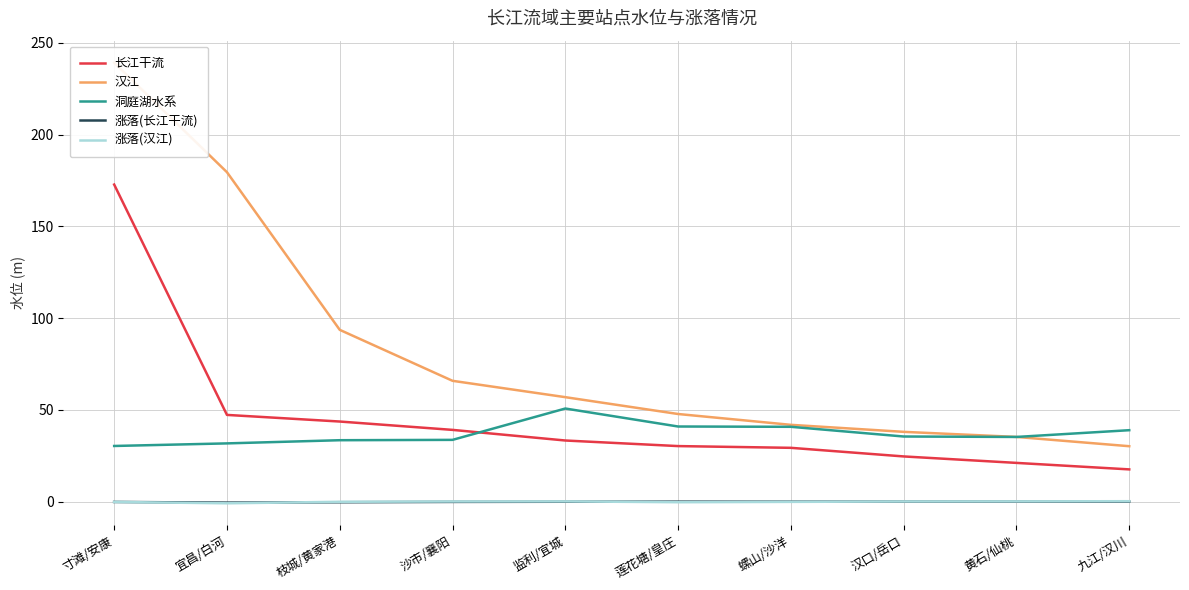

What is the label of the 6th point from the left?

莲花塘/皇庄